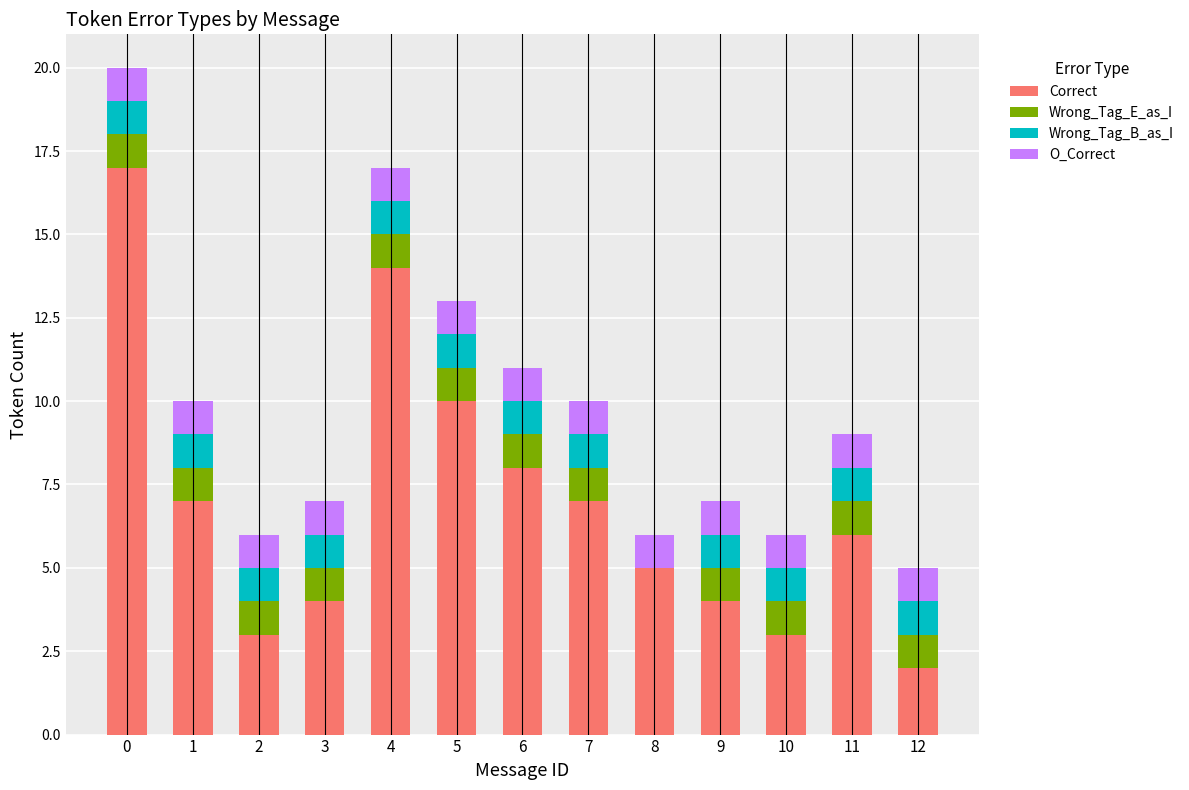

What are all the series names shown in the legend?

Correct, Wrong_Tag_E_as_I, Wrong_Tag_B_as_I, O_Correct